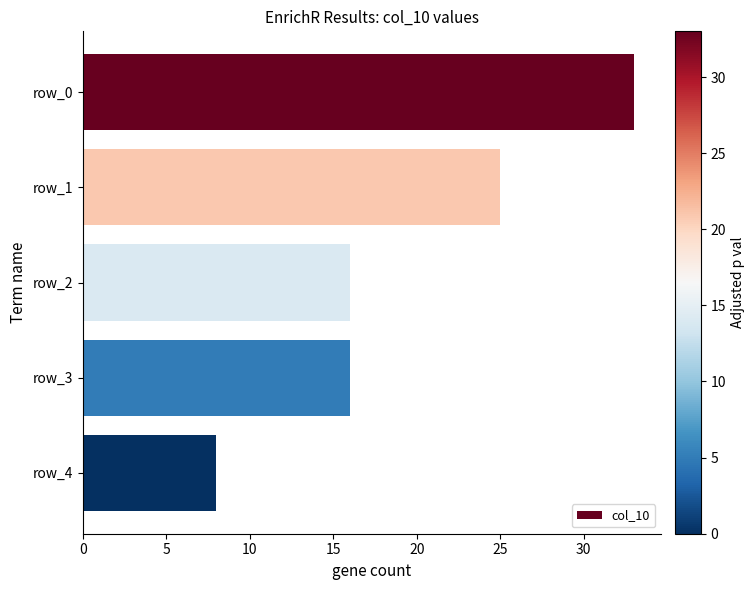

Count the number of data series in this chart.

1